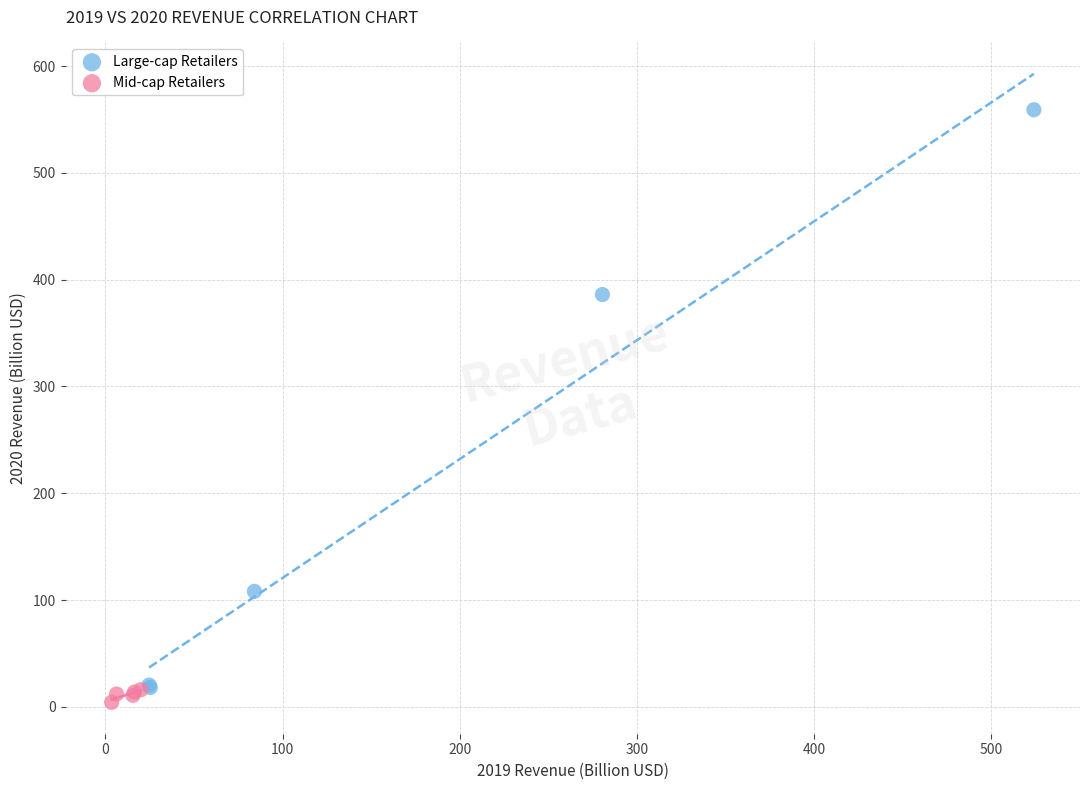

Which series reaches the maximum Y coordinate?

Large-cap Retailers